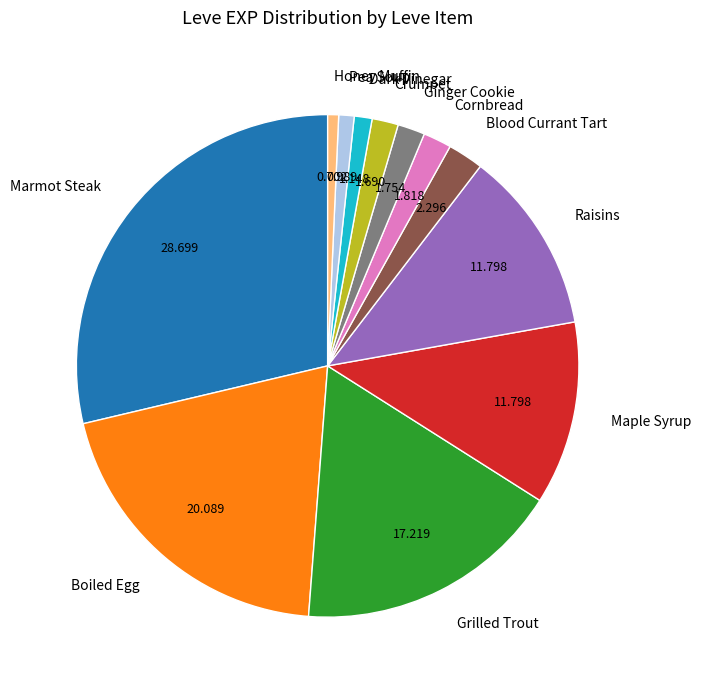

What is the largest slice in the pie chart?

Marmot Steak